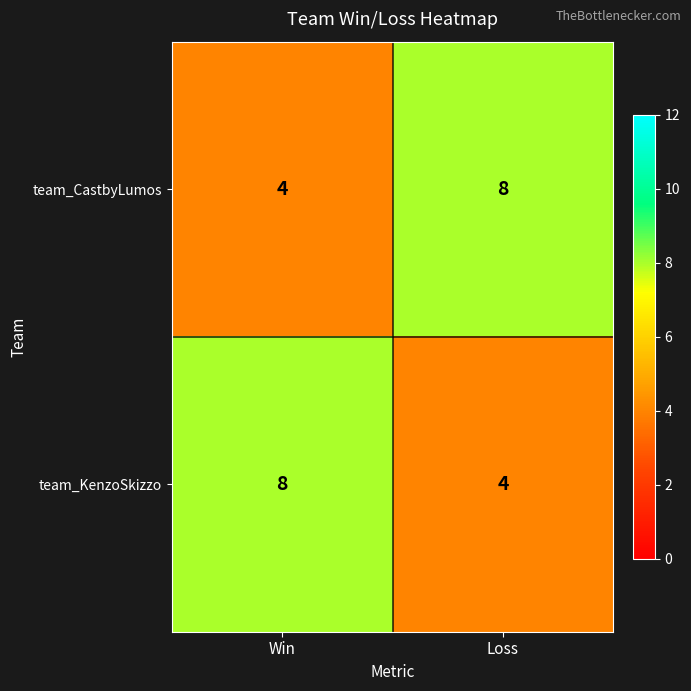

Read the team_KenzoSkizzo value at Win.

8